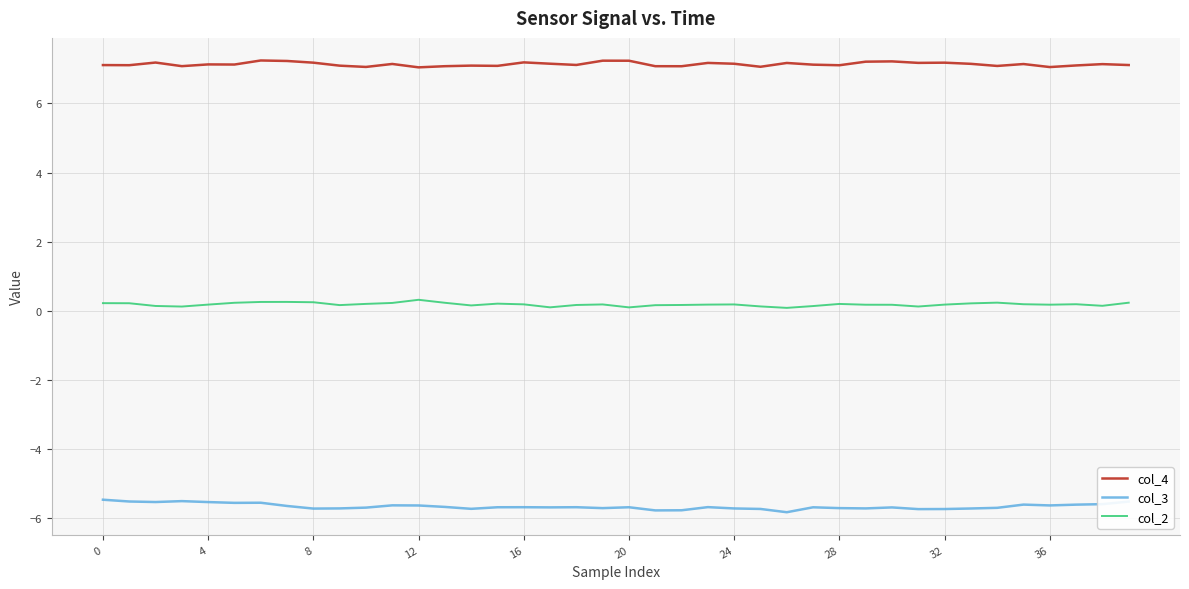

Which series has the largest total across all categories?

col_4